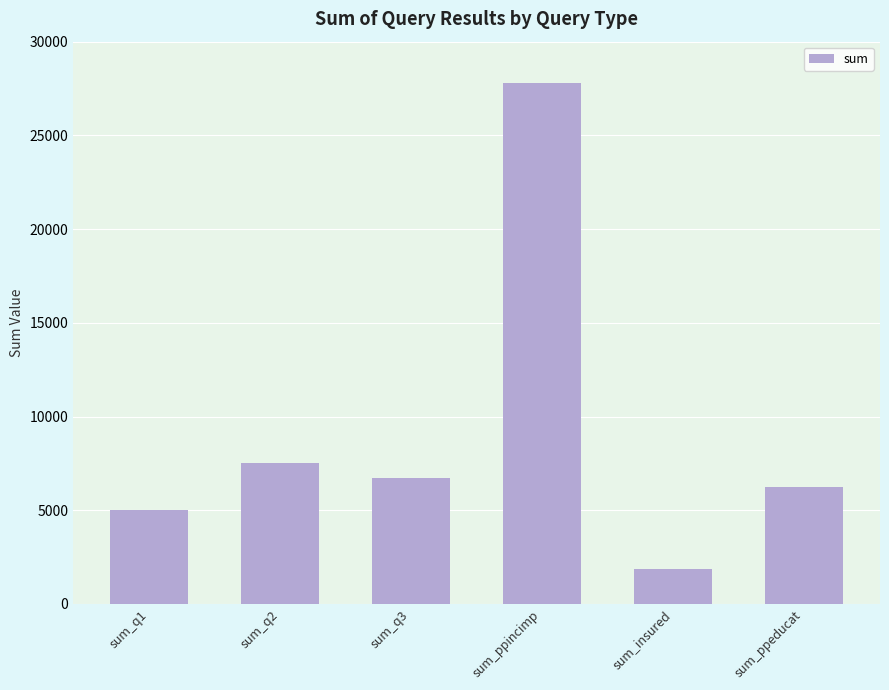

How many categories are shown in the chart?

6